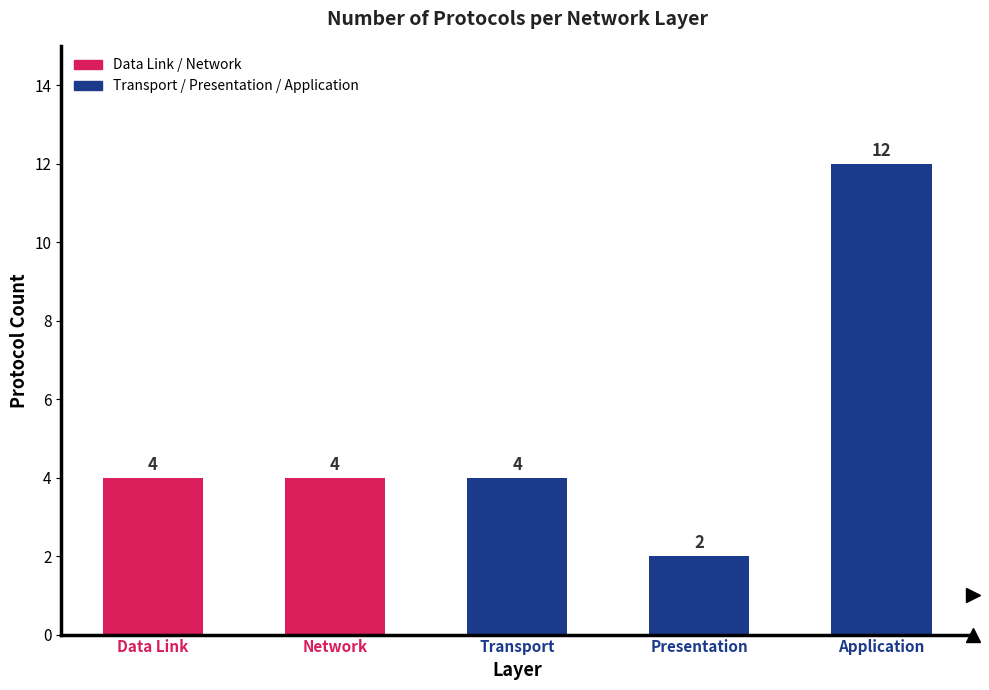

Count the values in the range 4 to 5.

3